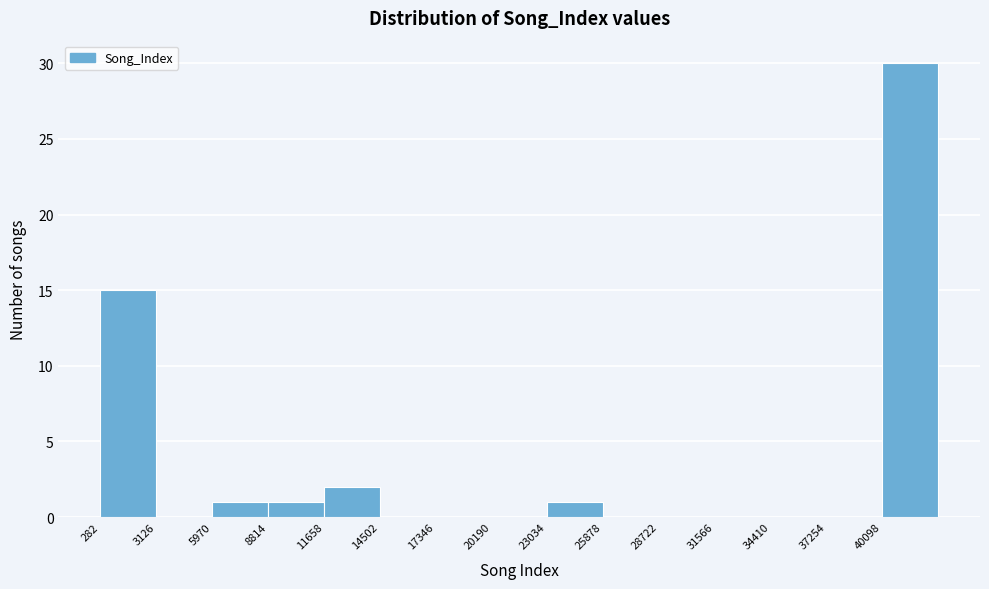

Reading left to right, list every bar in this chart as the range it spans on the x-axis followed by its height. Neither the bar edges nor the heights are printed on the chart, so give them approximately, as read against the axes.

500 to 3000: 15
3000 to 6000: 0
6000 to 9000: 1
9000 to 11500: 1
11500 to 14500: 2
14500 to 17500: 0
17500 to 20000: 0
20000 to 23000: 0
23000 to 26000: 1
26000 to 28500: 0
28500 to 31500: 0
31500 to 34500: 0
34500 to 37500: 0
37500 to 40000: 0
40000 to 43000: 30